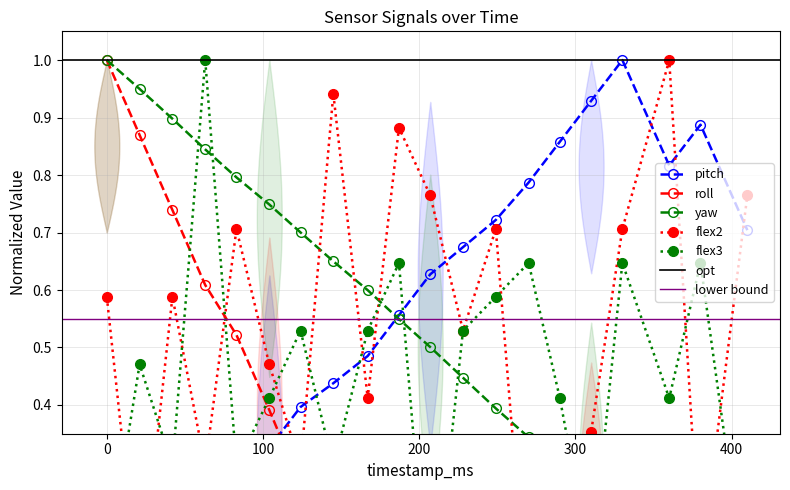

What are all the series names shown in the legend?

pitch, roll, yaw, flex2, flex3